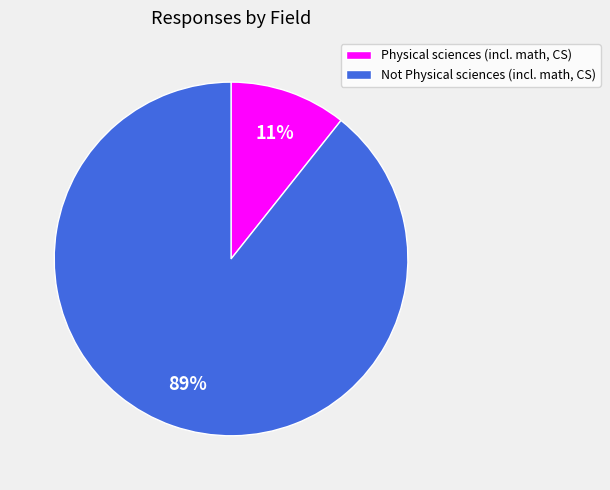

Does any single category account for the majority?

Yes